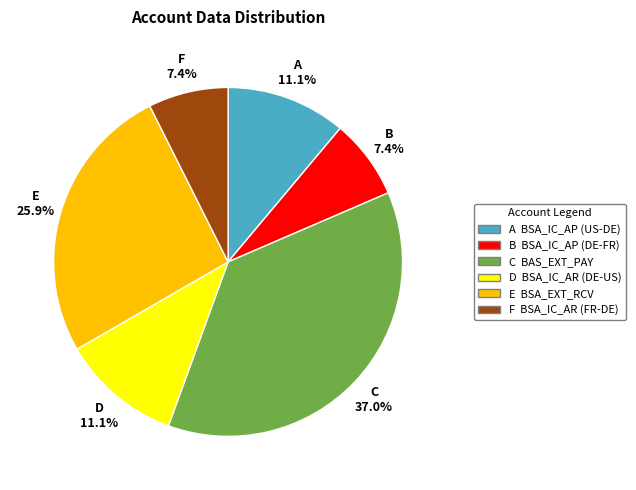

Count the number of slices in the pie.

6